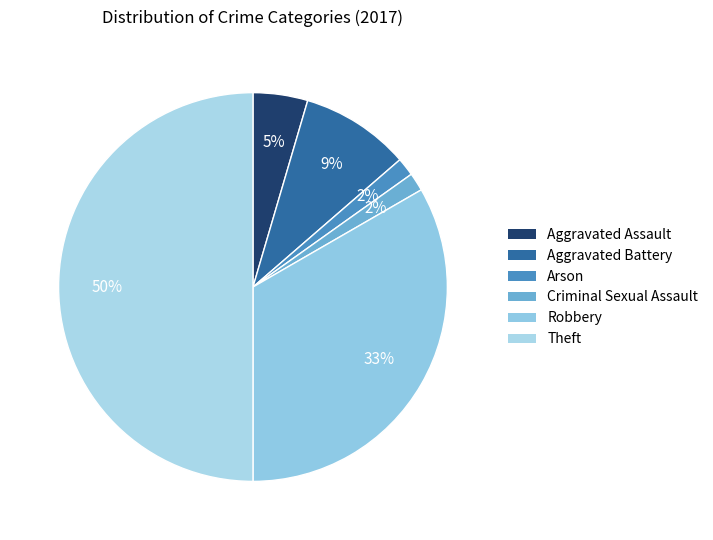

To the nearest percent, what portion does Criminal Sexual Assault represent?

2%